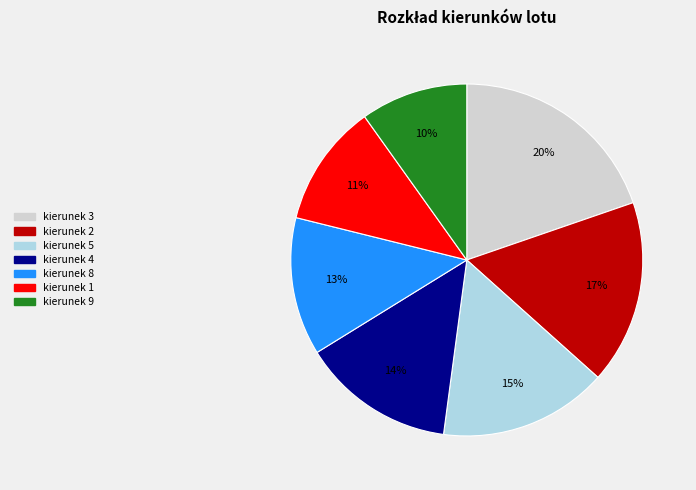

To the nearest percent, what is the average slice percentage?

14%